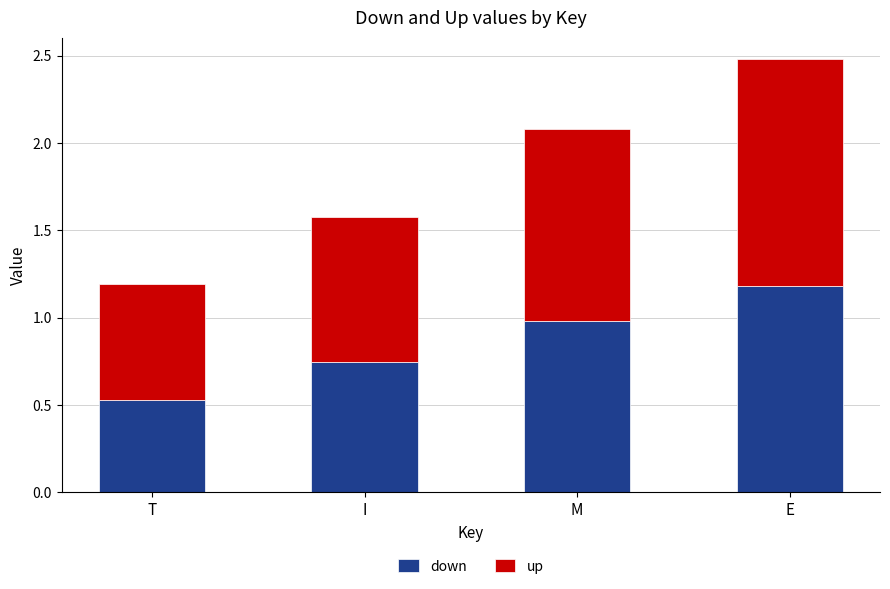

What is the highest value of the down series?

1.2